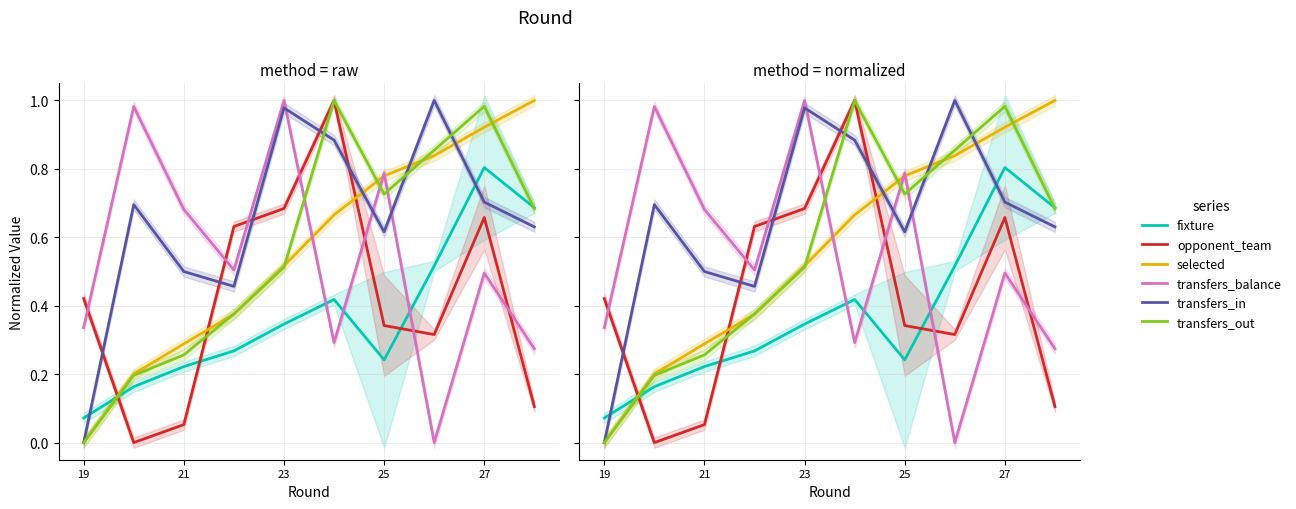

Count the number of data series in this chart.

6